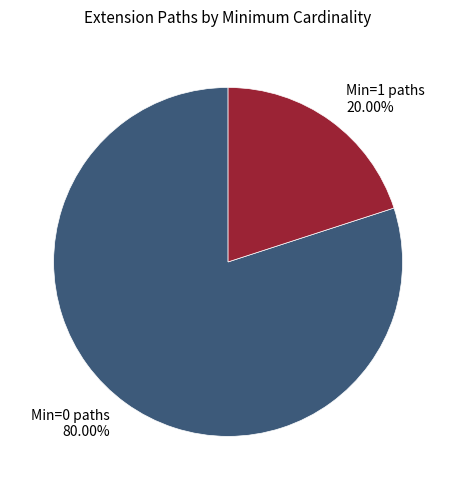

Does any single category account for the majority?

Yes